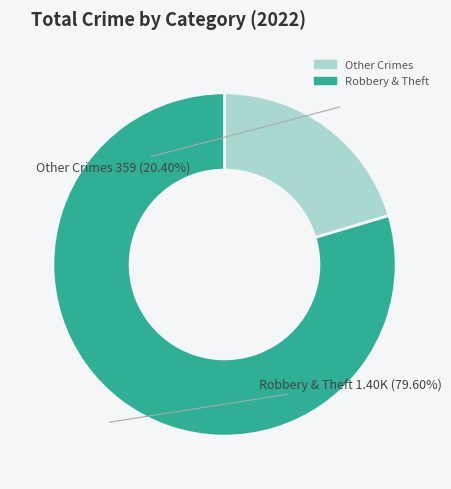

Count the number of slices in the pie.

2